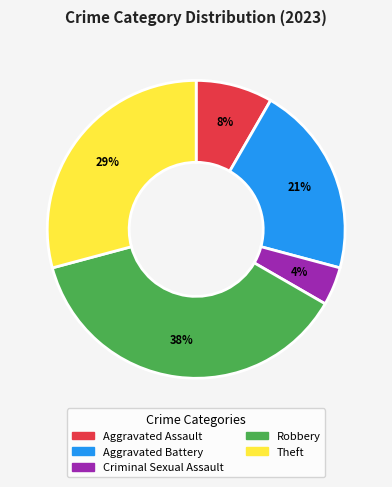

The Theft slice represents 36% of the pie. True or false?

False